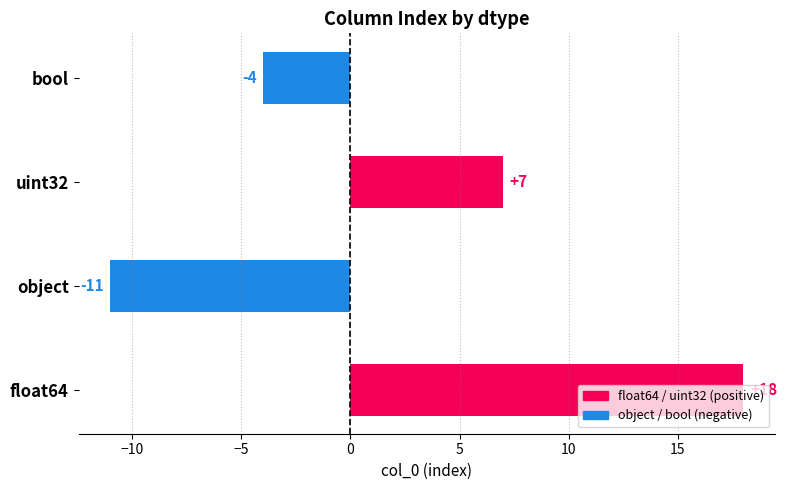

How many values are between -4 and 18?

3